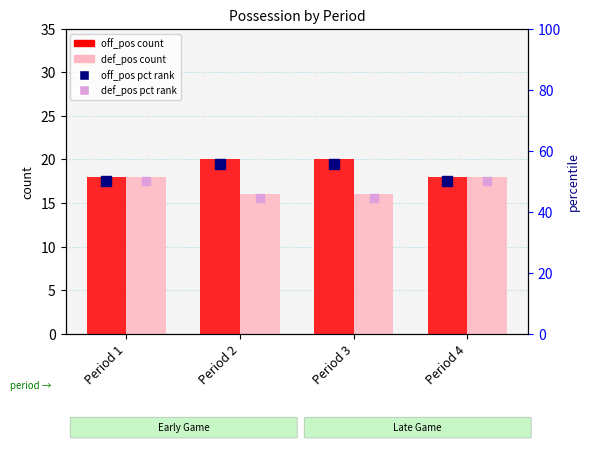

Which series has the largest total across all categories?

off_pos pct rank